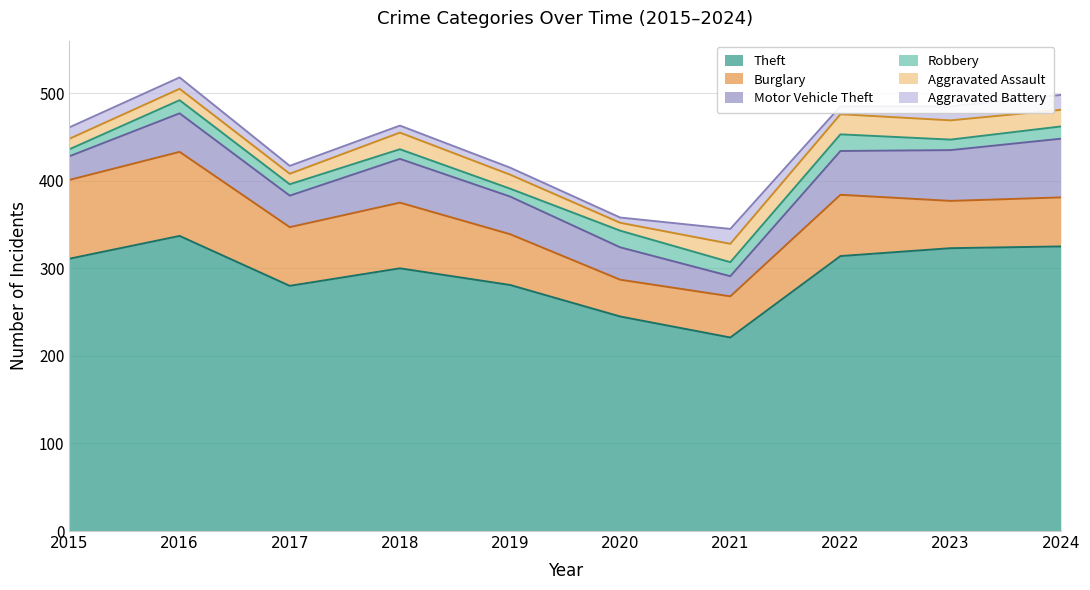

True or false: Aggravated Assault and Aggravated Battery intersect in this chart.

False